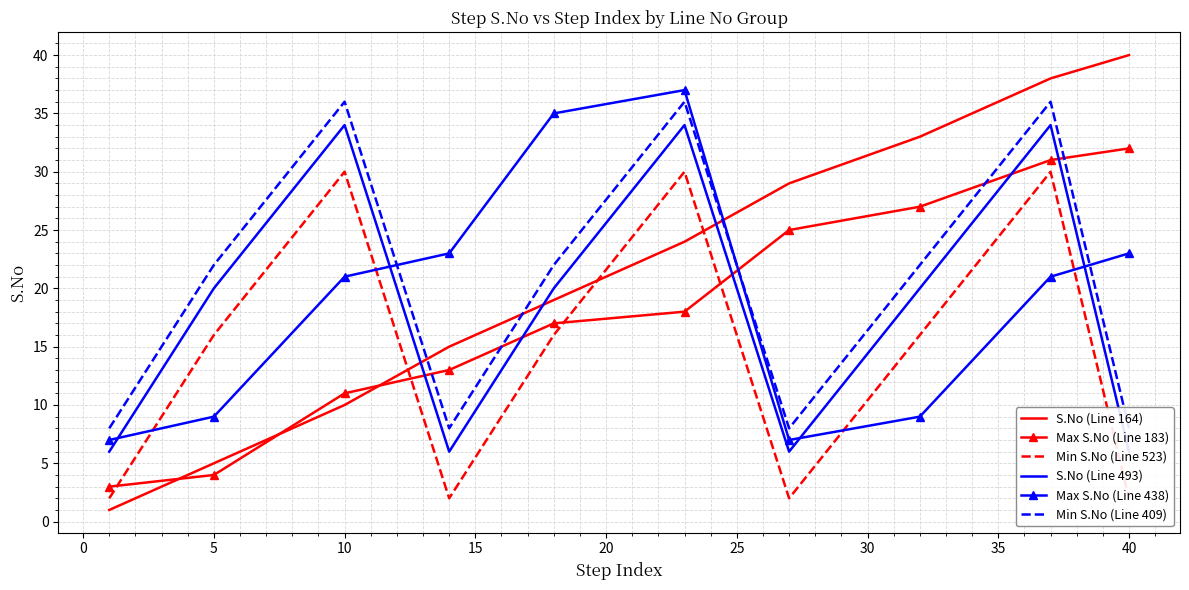

How many values in the Max S.No (Line 438) series are below 21?

4